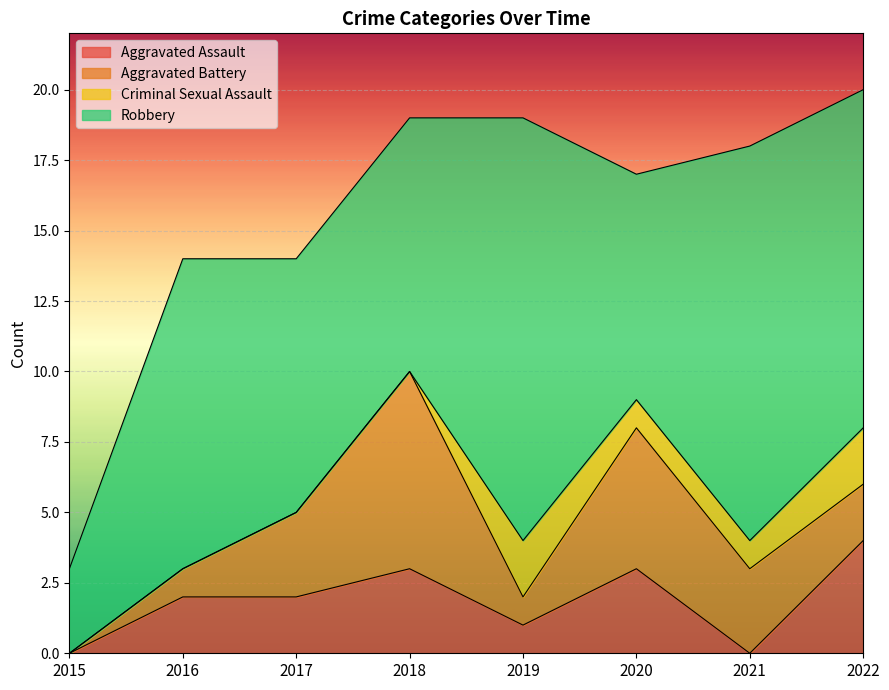

Is it true that Aggravated Battery equals 3 at 2017?

True